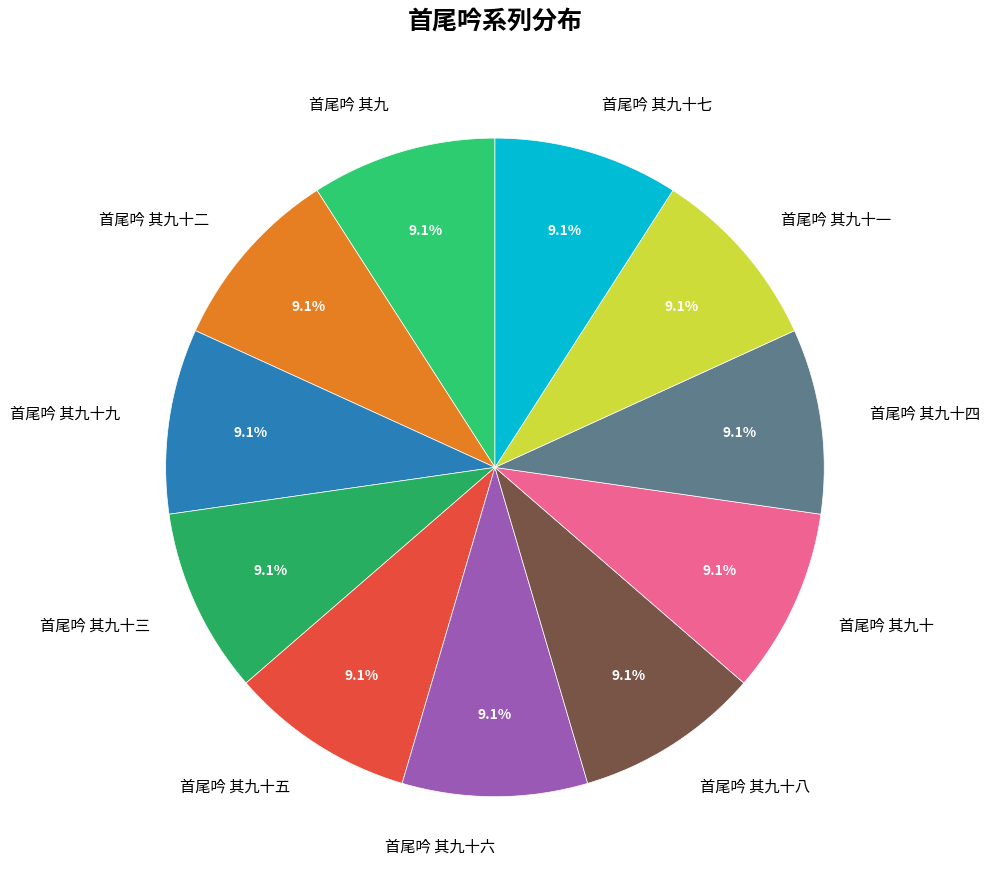

What is the ratio of the value at 首尾吟 其九十三 to the value at 首尾吟 其九十九?

1.0